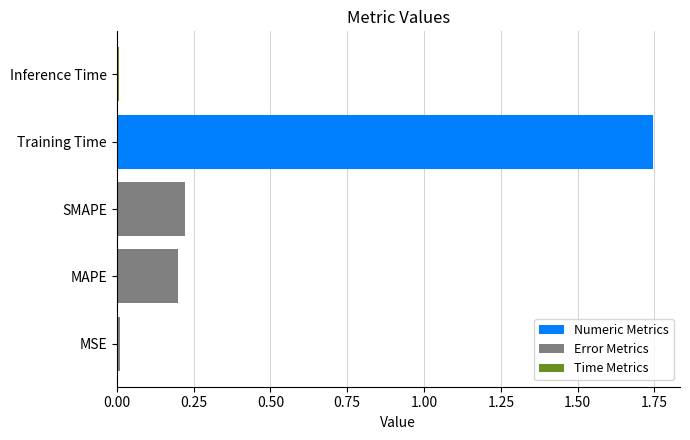

Between Training Time and Inference Time, which is larger?

Training Time